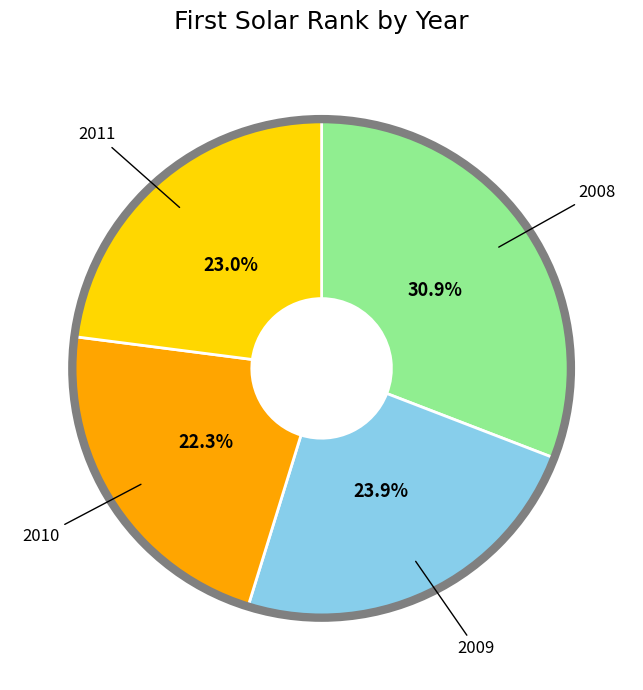

Does any single category account for the majority?

No